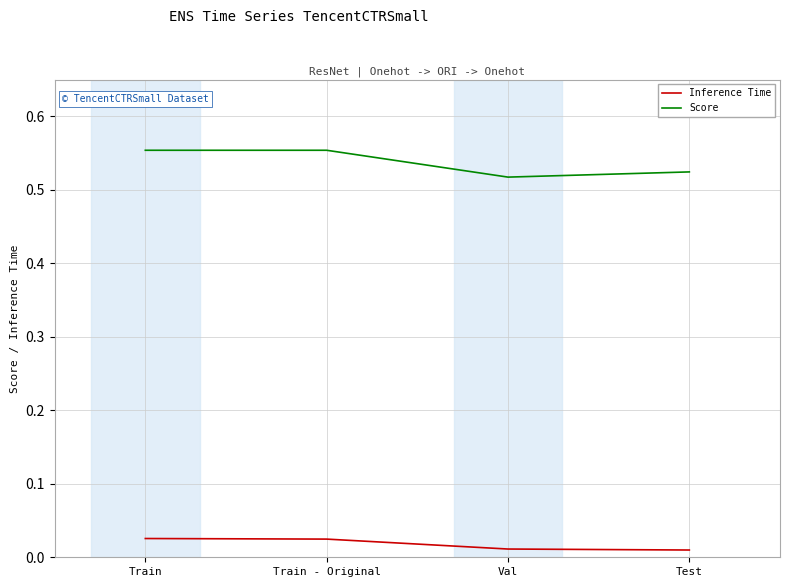

Is the value of Inference Time at Train greater than the value of Score at Val?

No